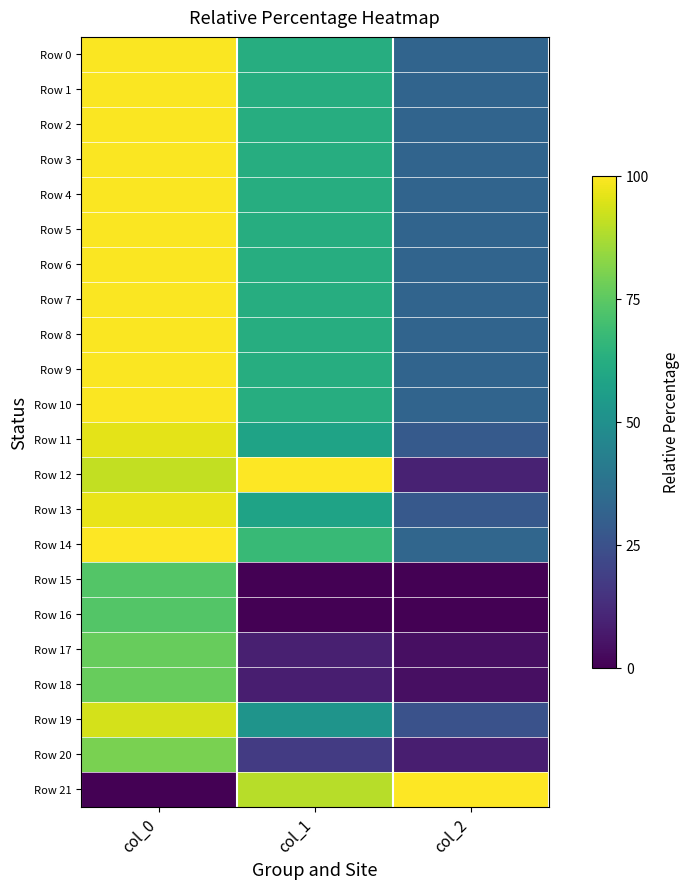

Which series has the largest range (max minus min)?

Row 21